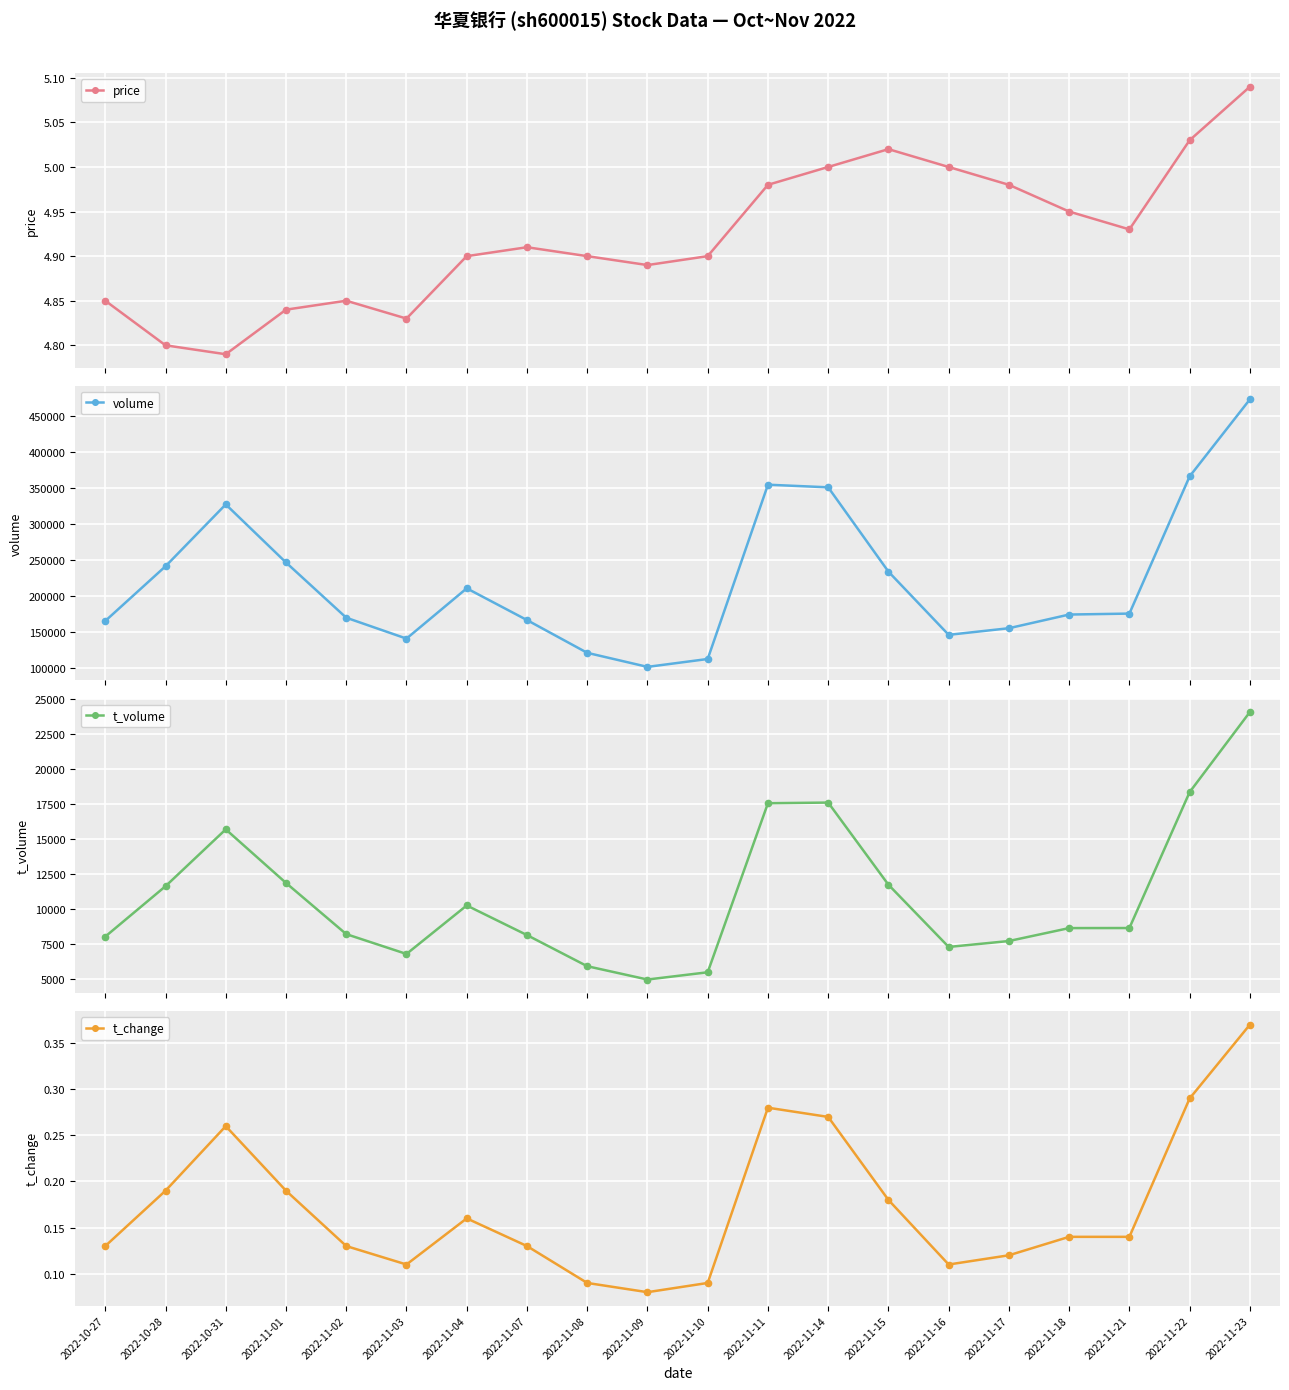

What is the spread (max minus min) of values at 2022-11-11?

354621.7